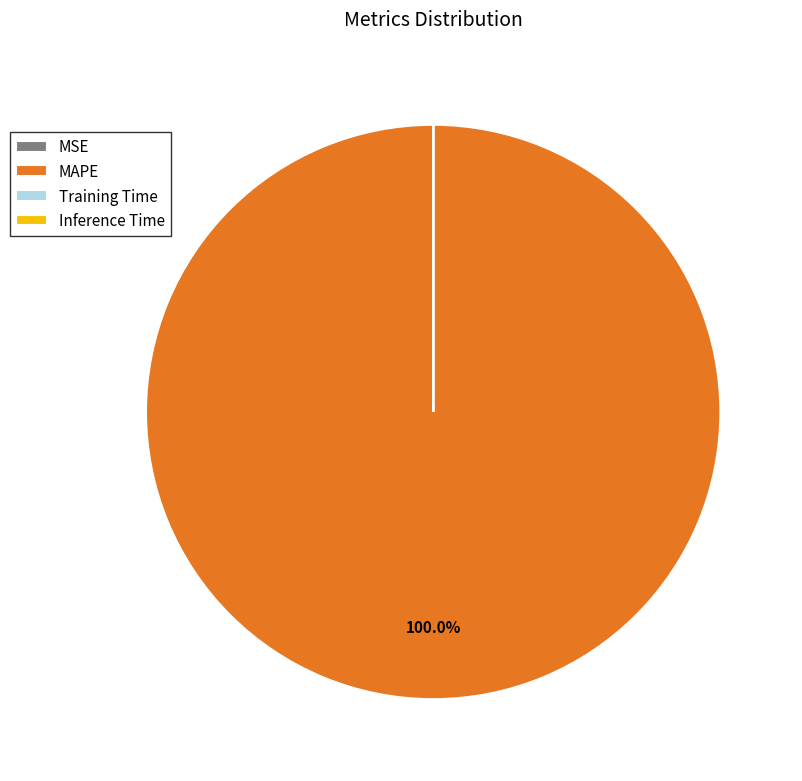

Which category accounts for the majority?

MAPE